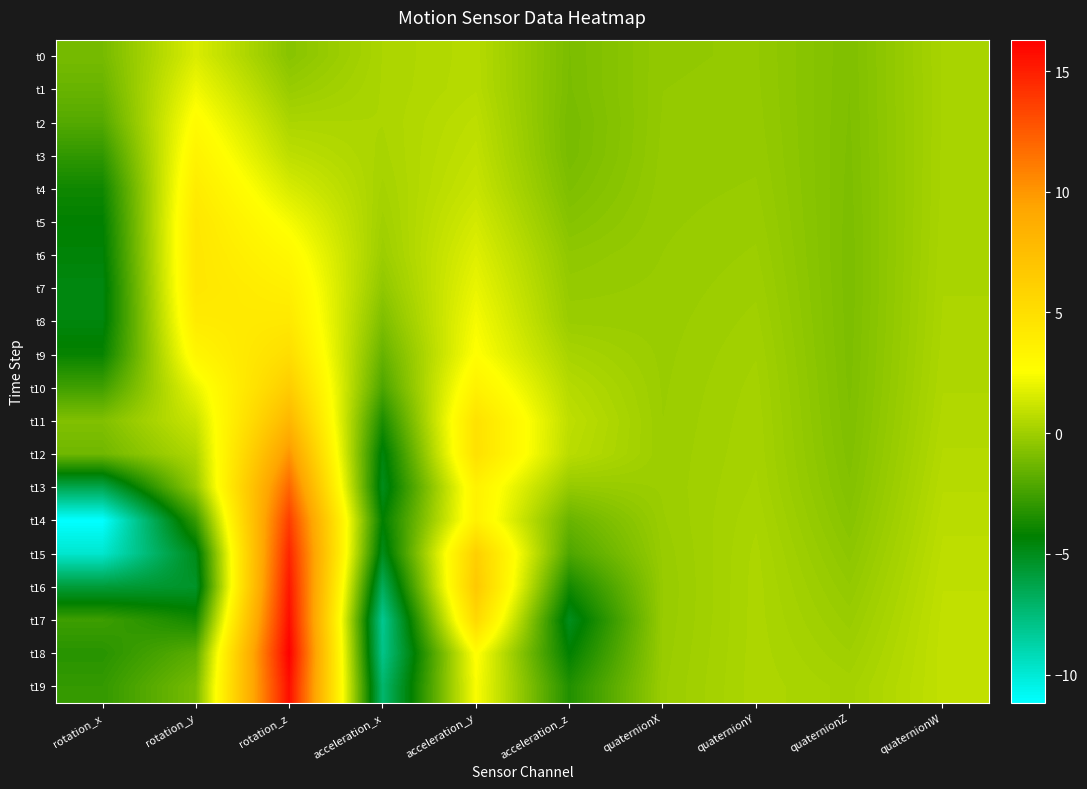

At which category is the sum across all series the highest?

rotation_z